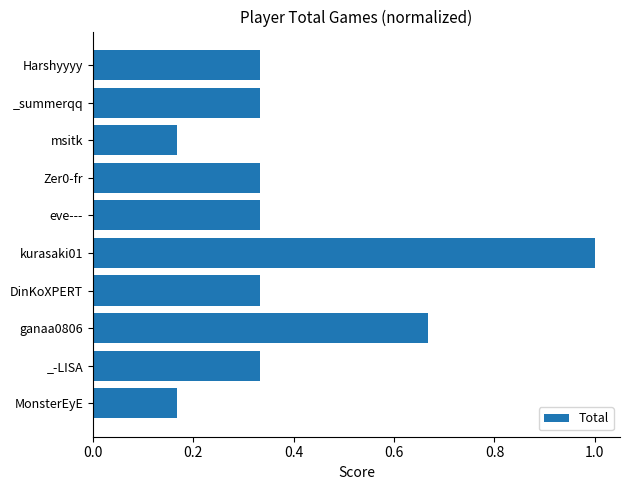

At which category does the chart reach its peak across all series?

kurasaki01